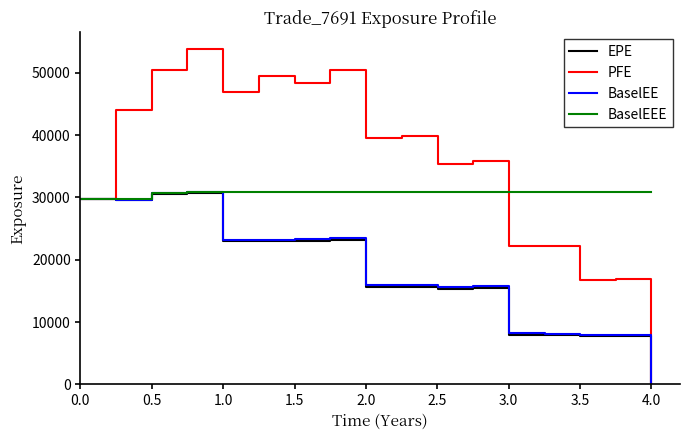

How many lines are shown in the chart?

4